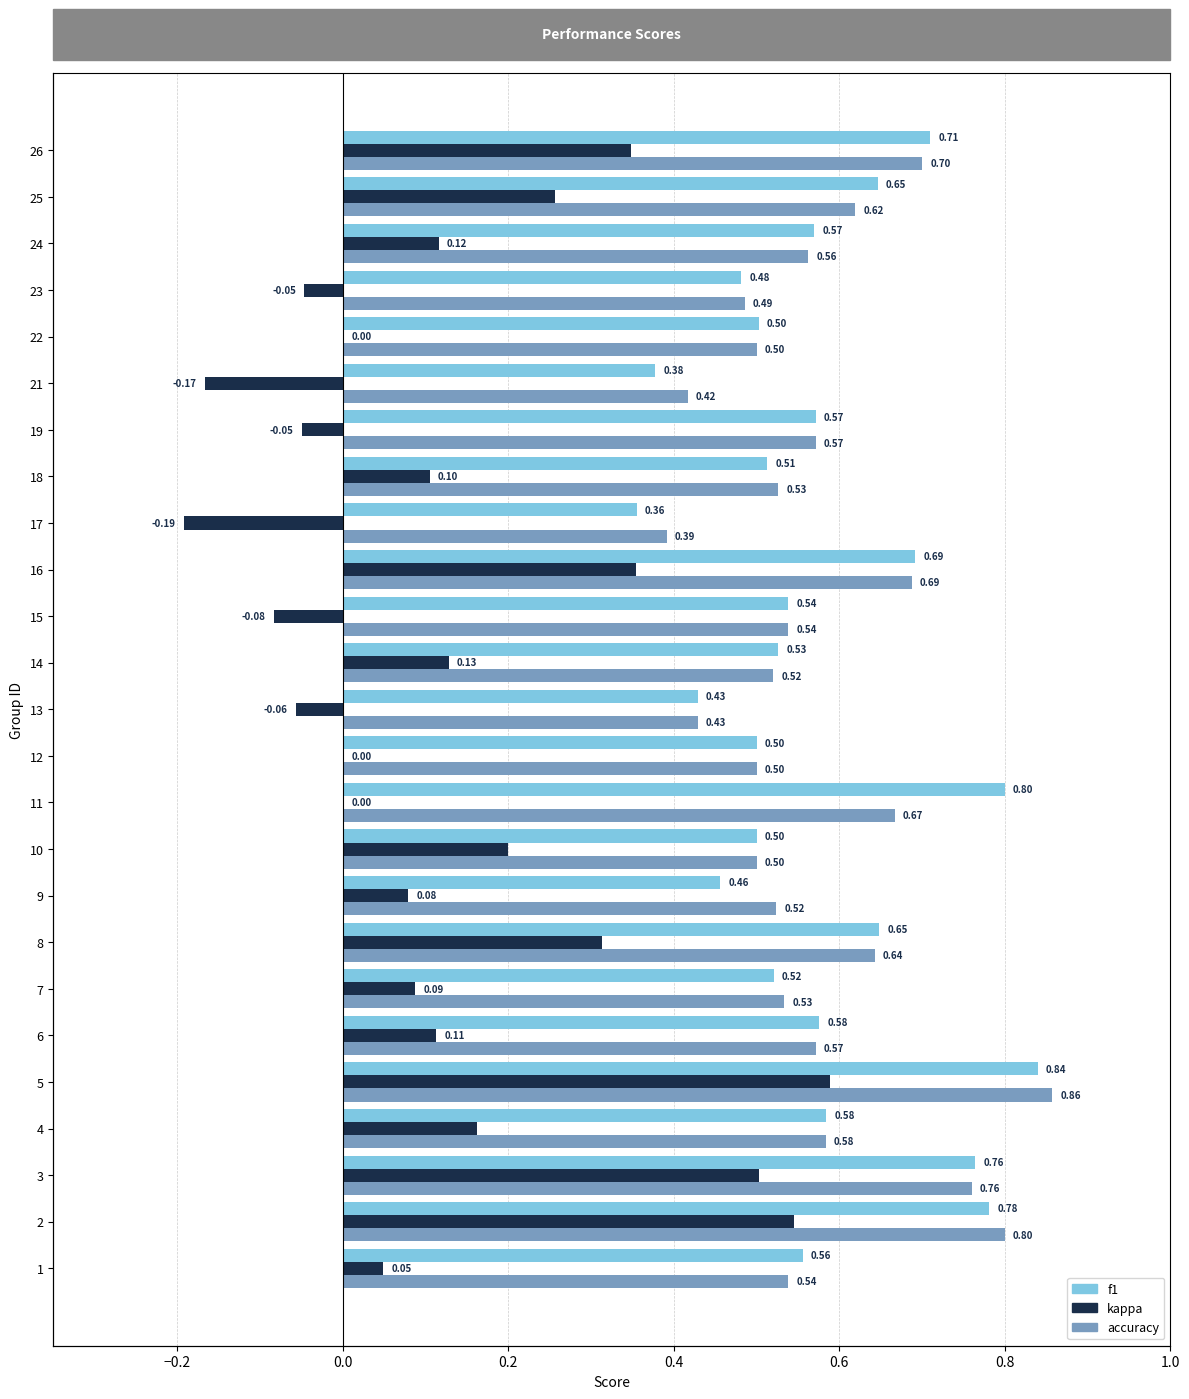

What is the value of the kappa bar at the 2nd from the left?

0.5